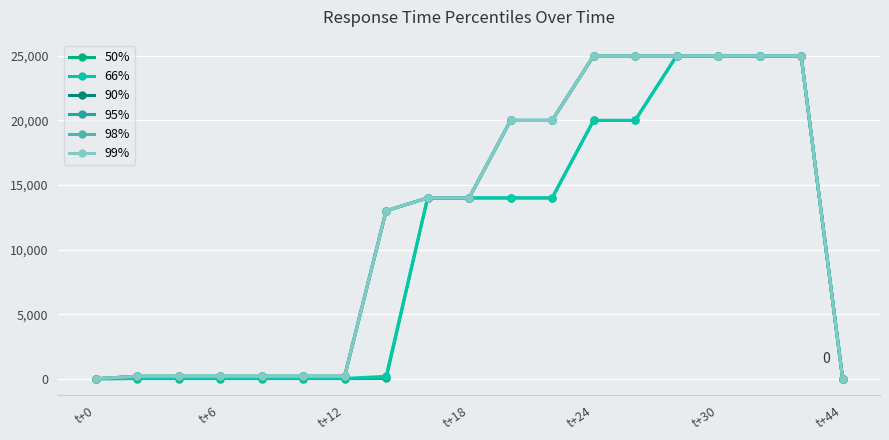

Does the chart have visible grid lines?

Yes